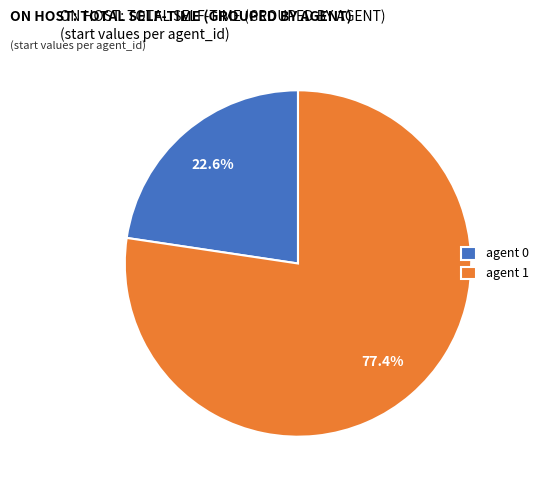

What is the largest slice in the pie chart?

agent 1